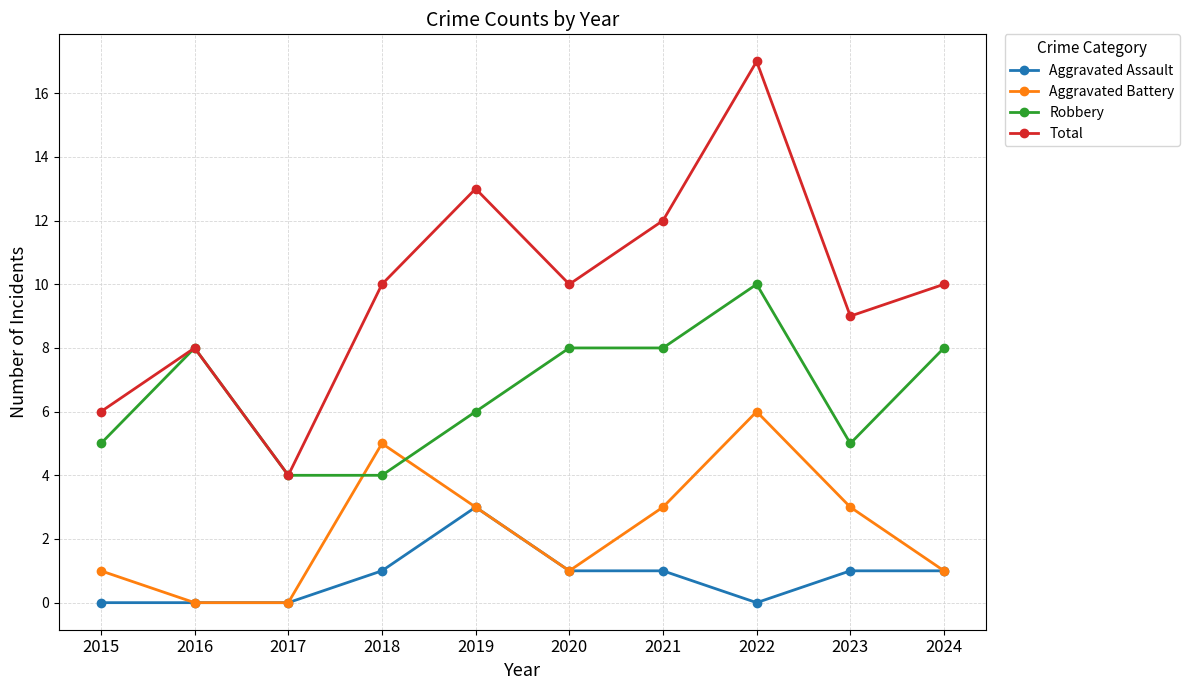

At 2018, list the series in order from largest to smallest.

Total, Aggravated Battery, Robbery, Aggravated Assault